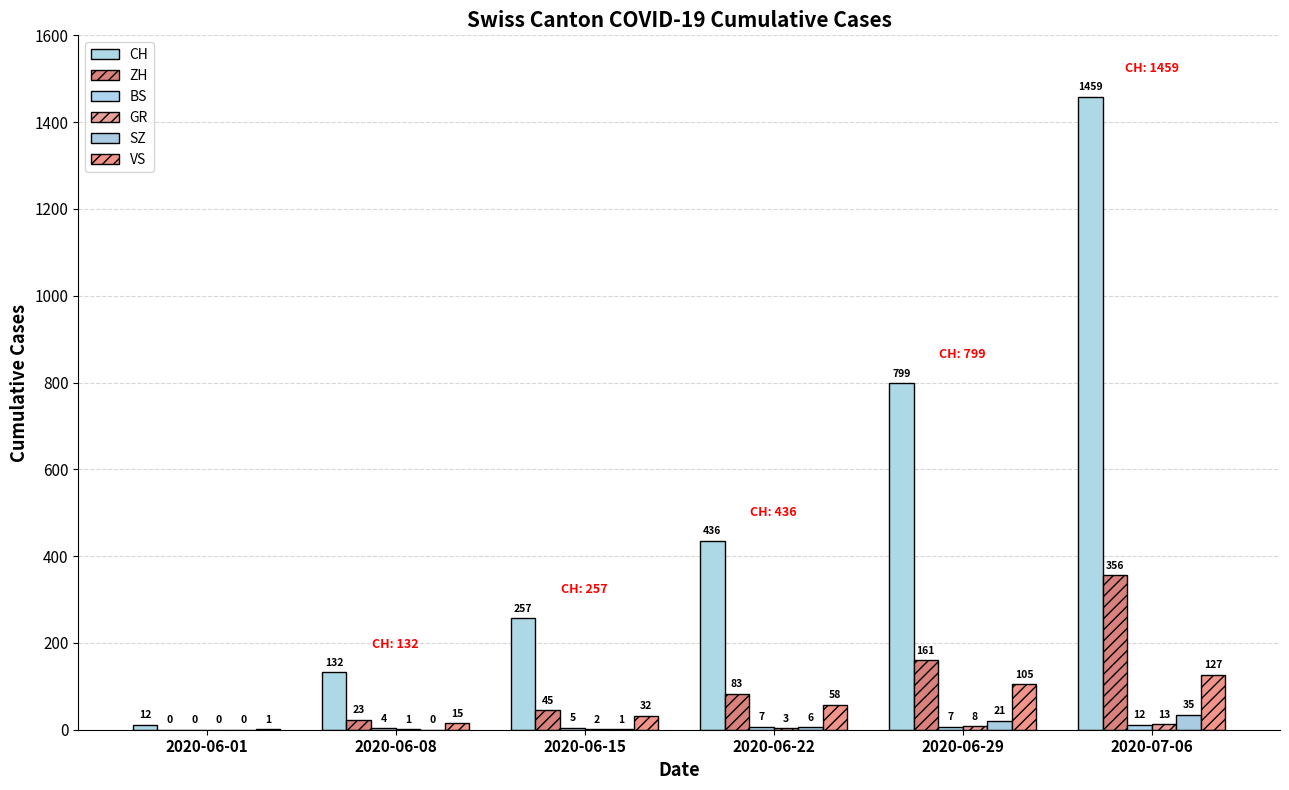

Between 2020-06-01 and 2020-06-08, which series saw the biggest shift?

CH